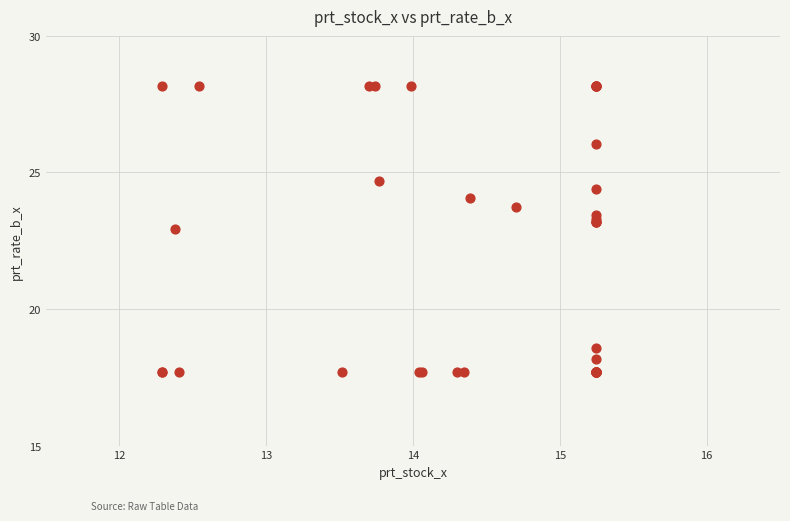

What Y value in the scatter plot is closest to 22?

22.9